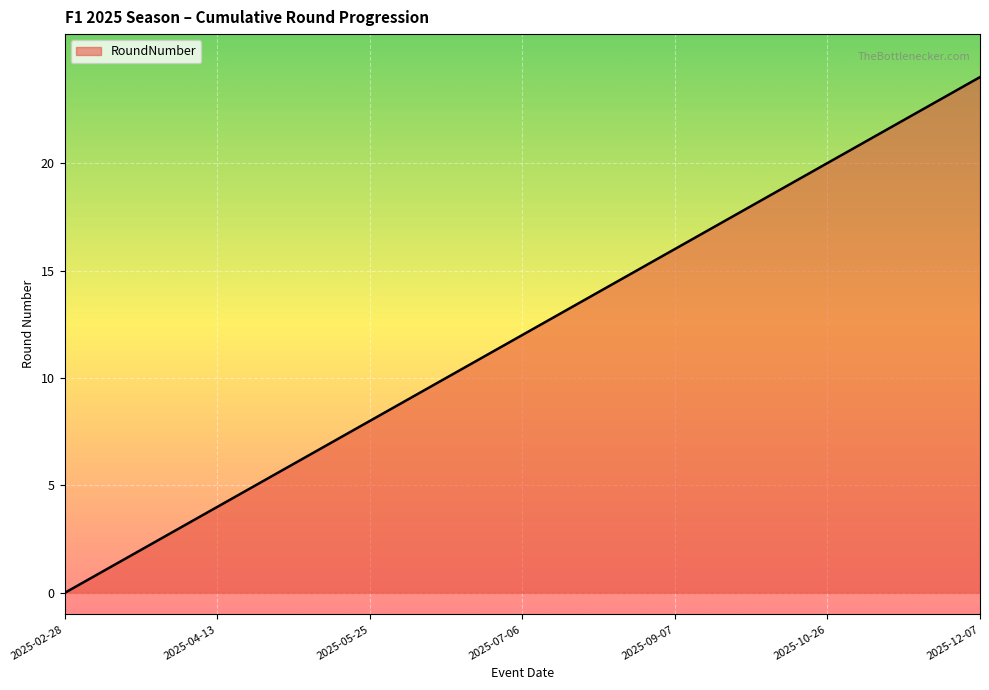

What is the difference between the maximum and minimum values?

24